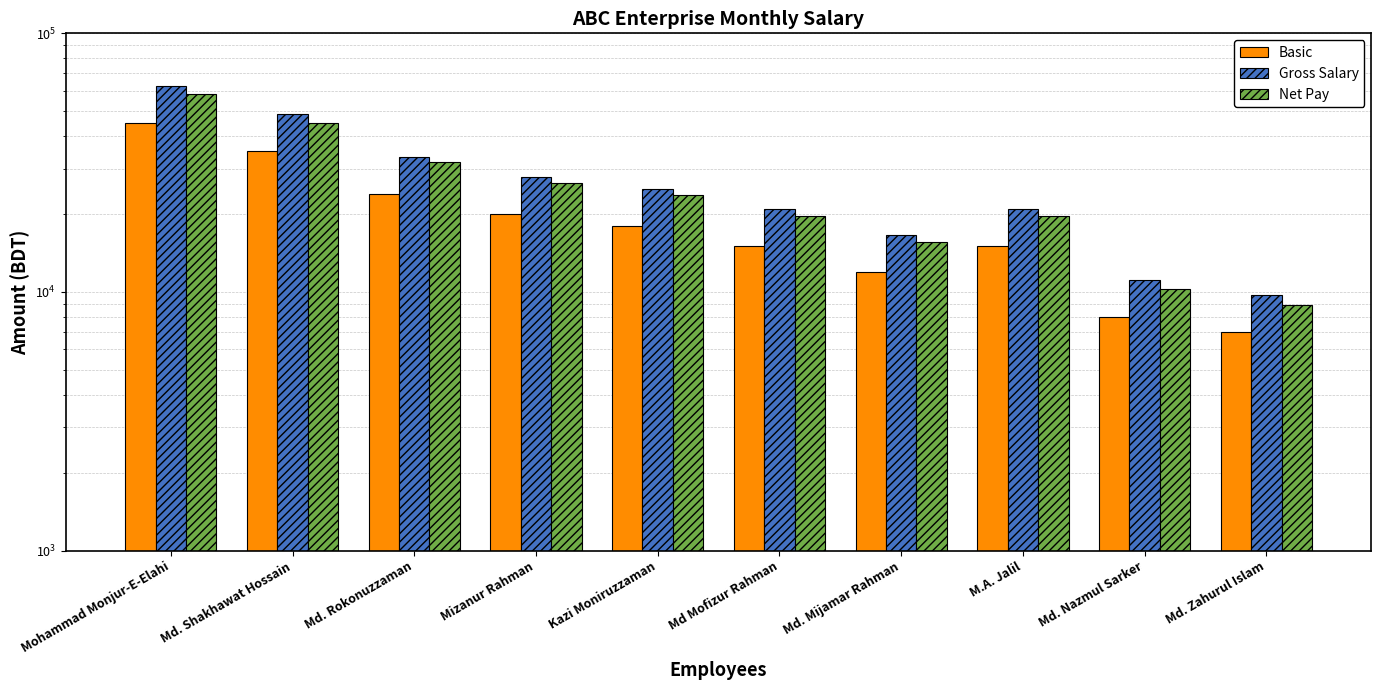

What is the label of the 10th bar from the left?

Md. Zahurul Islam